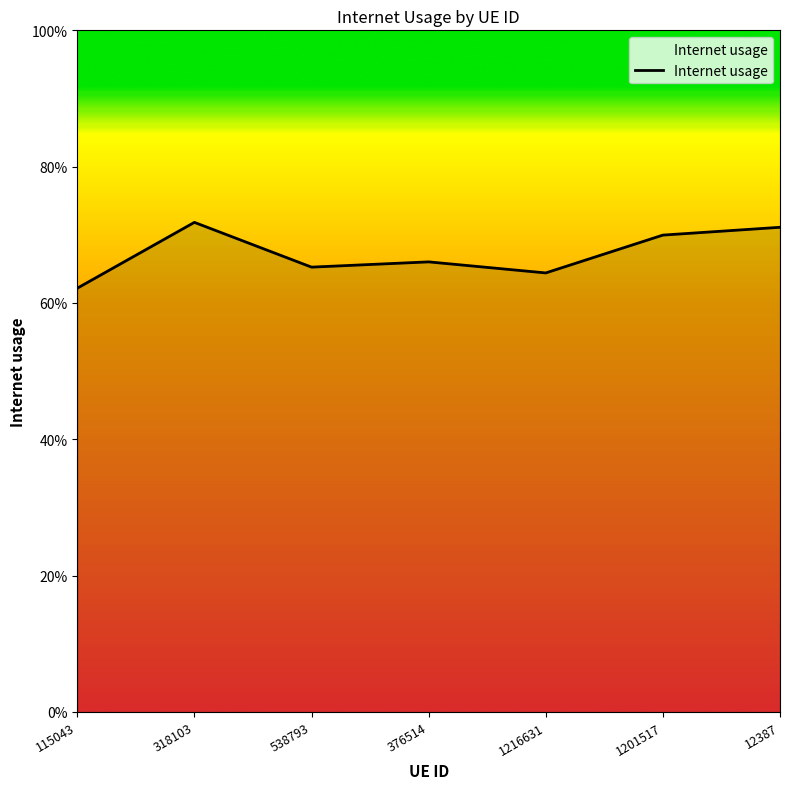

Reading left to right, extract all data points from this chart.

115043=0.6	318103=0.7	538793=0.7	376514=0.7	1216631=0.6	1201517=0.7	12387=0.7